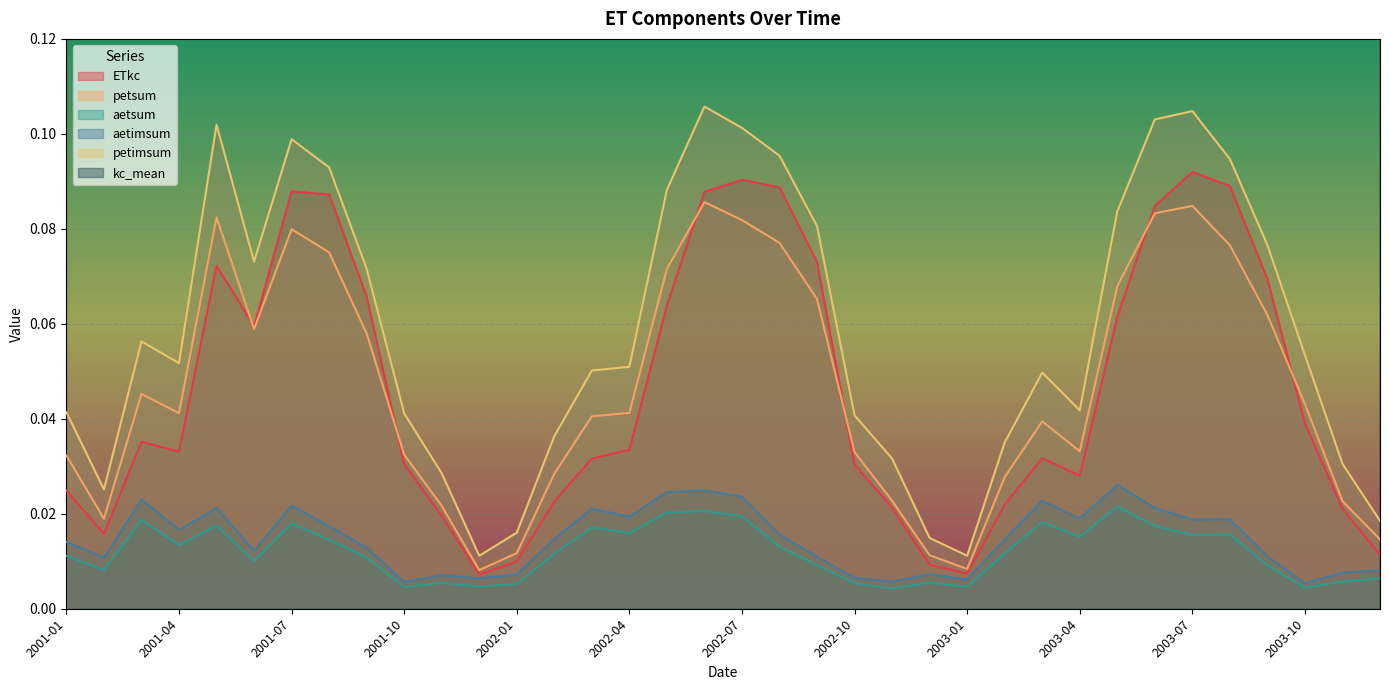

True or false: aetsum and petsum intersect in this chart.

False